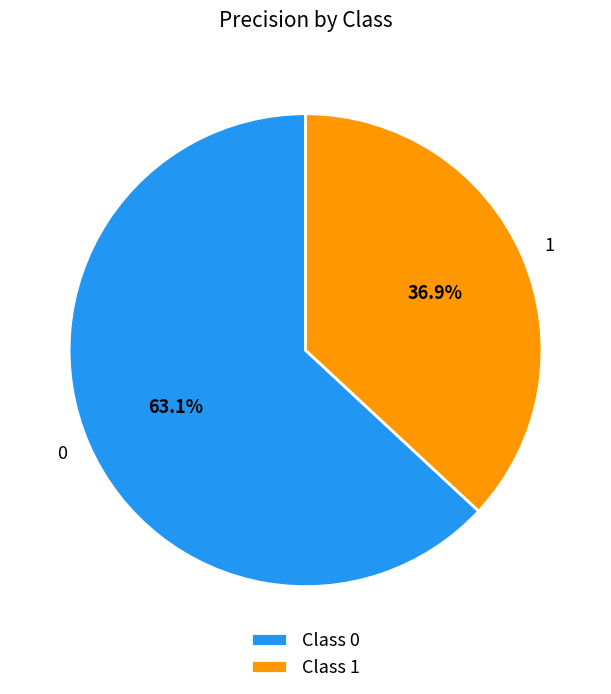

To the nearest percent, what portion does 0 represent?

63%